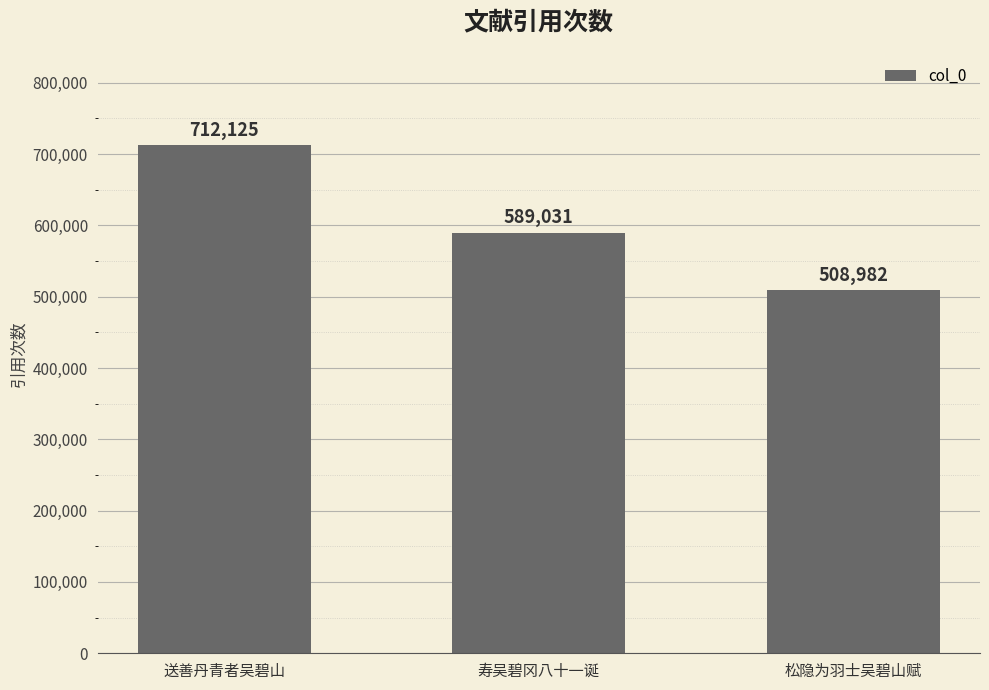

Are the bars horizontal?

No